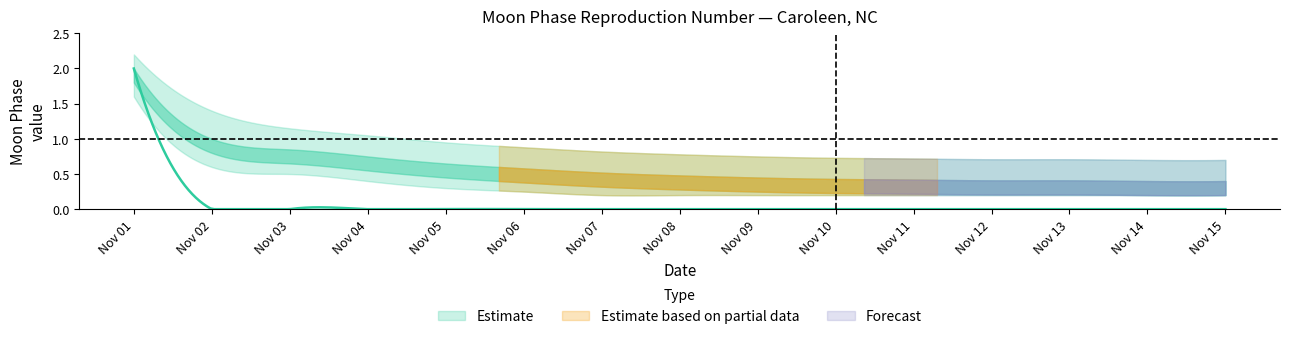

What is the difference between the maximum and minimum values in the Moon Phases series?

2.0